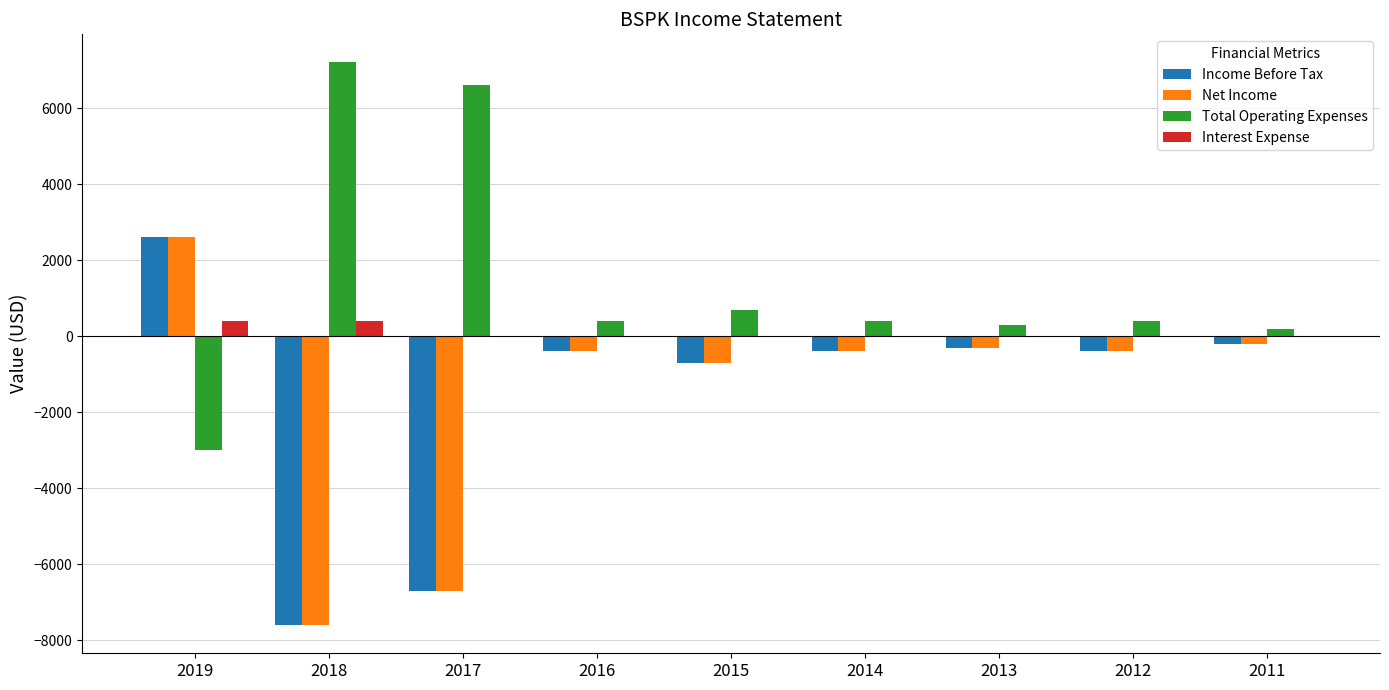

Which series has the largest total across all categories?

Total Operating Expenses